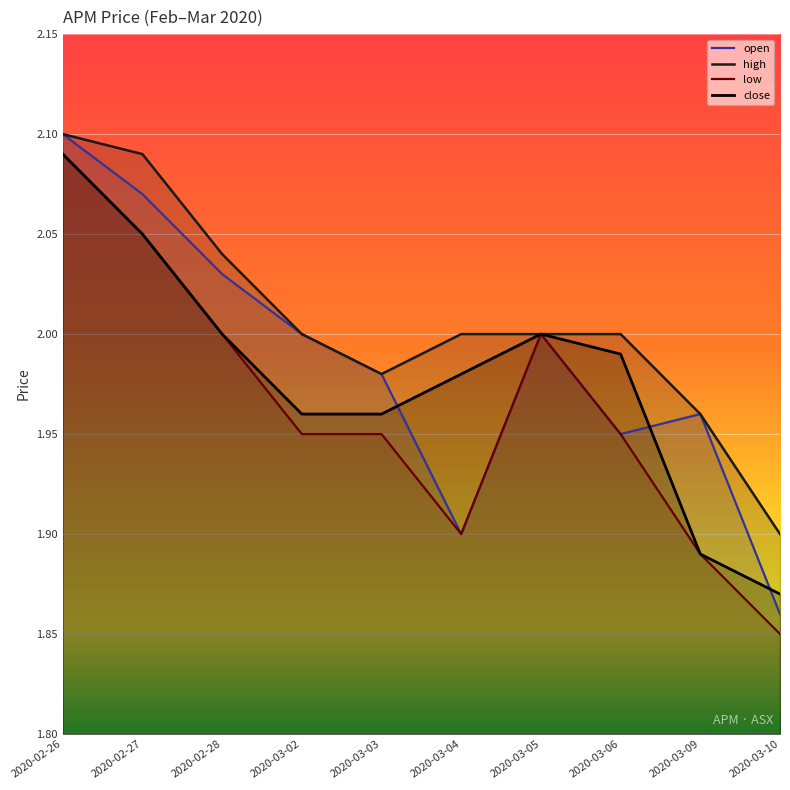

What is the approximate value of low at 2020-03-10?

1.9